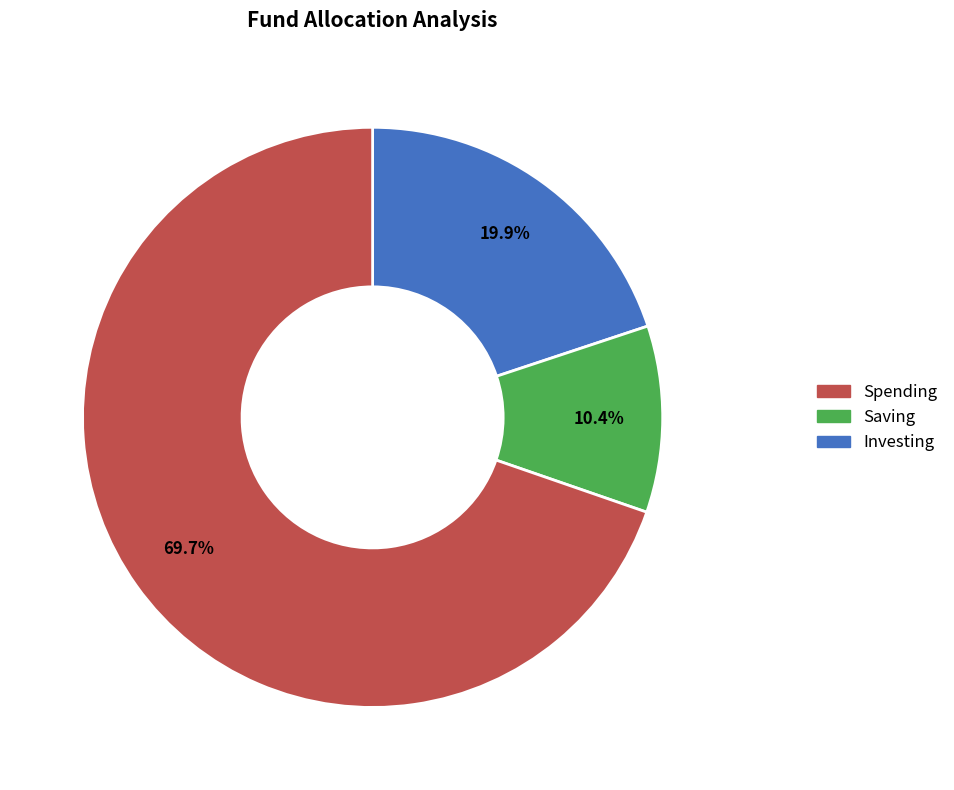

Is there any slice that represents more than half of the pie?

Yes